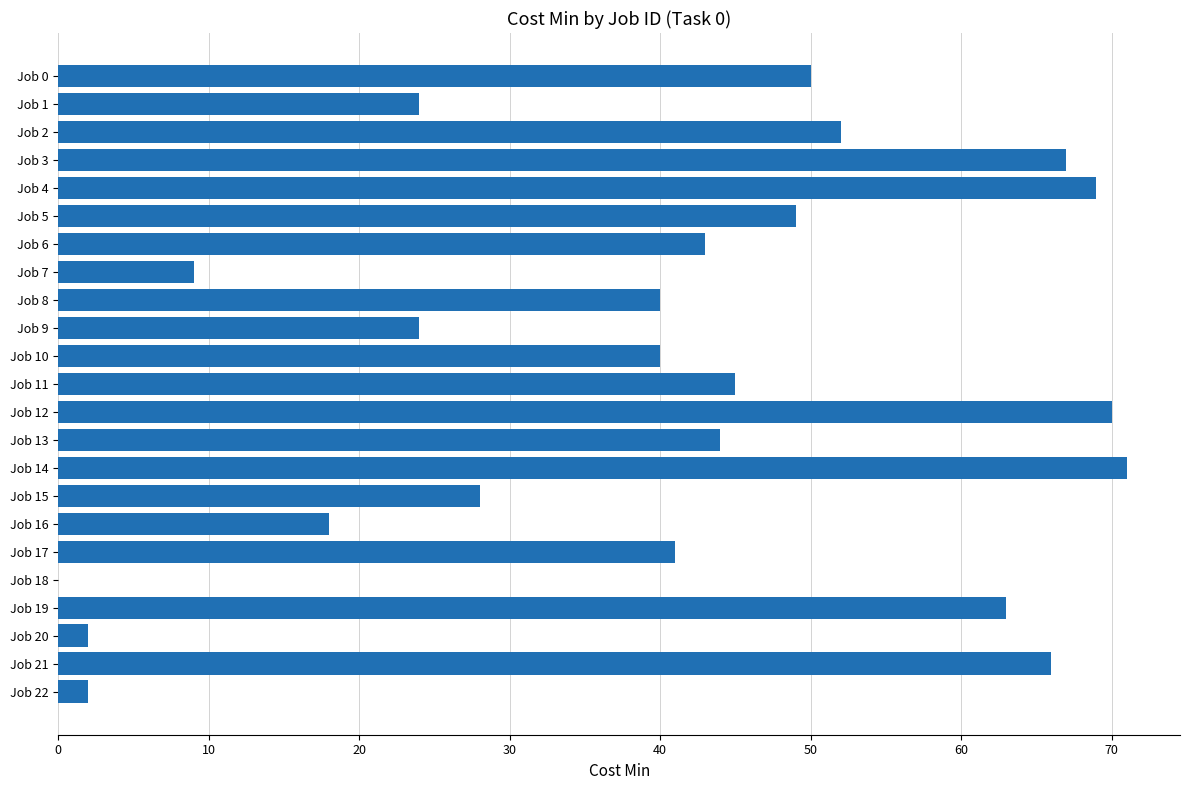

What is the approximate value at Job 11?

45